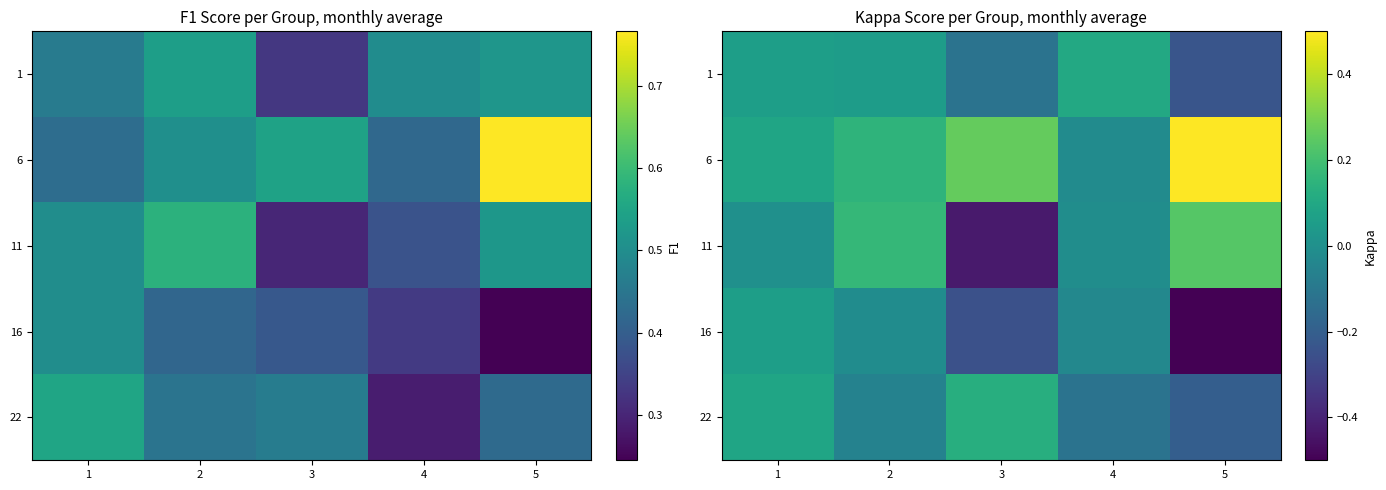

What is the difference between the second highest and second lowest values in the 22 series?

0.2